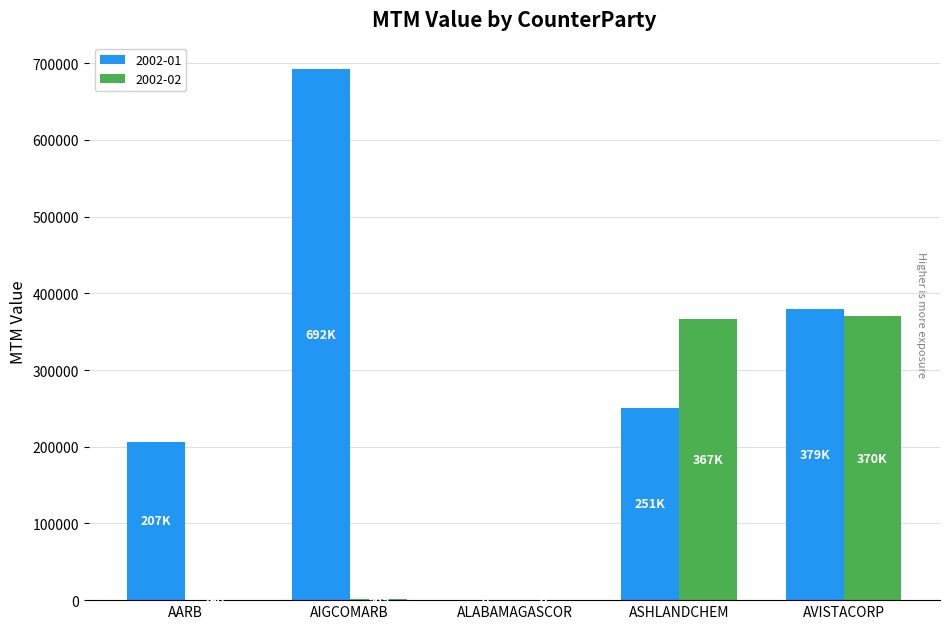

How many series are shown in this chart?

2